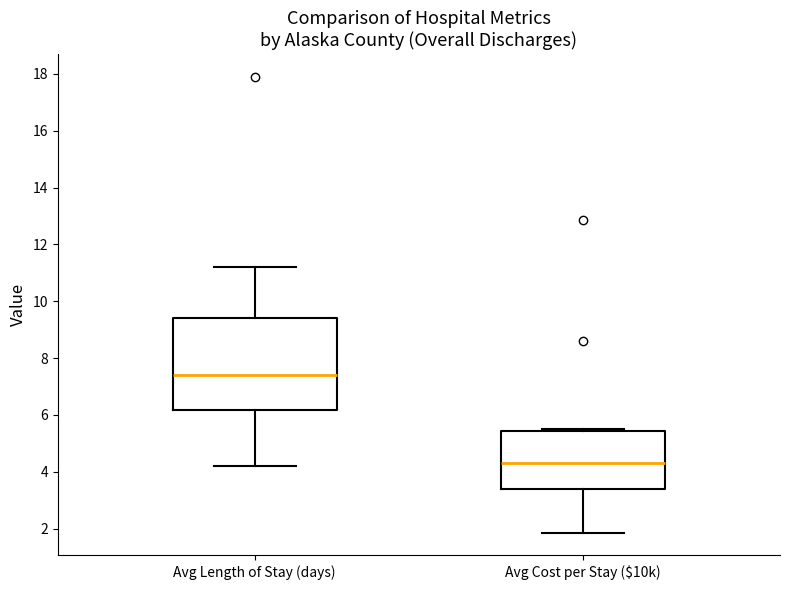

Reading left to right, read every box against the y-axis: the position of its median line, the range the box covers, and the ends of its whiskers. The values are not printed on the chart, so give them approximately, as read against the axis.

Avg Length of Stay (days): median 7.4, box 6.2 to 9.4, whiskers 4.2 to 11.2
Avg Cost per Stay ($10k): median 4.4, box 3.4 to 5.4, whiskers 1.8 to 5.4 (just above the box's upper edge)